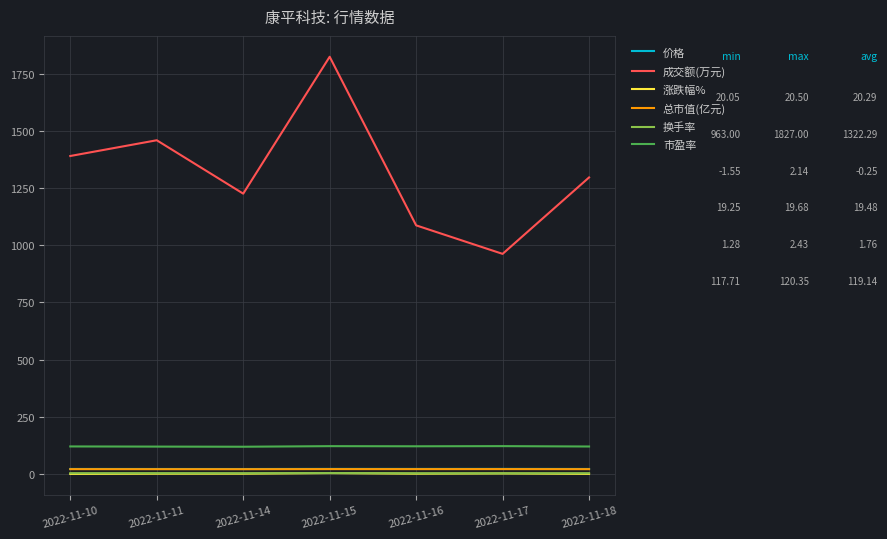

Between 2022-11-11 and 2022-11-15, which series saw the biggest shift?

成交额(万元)